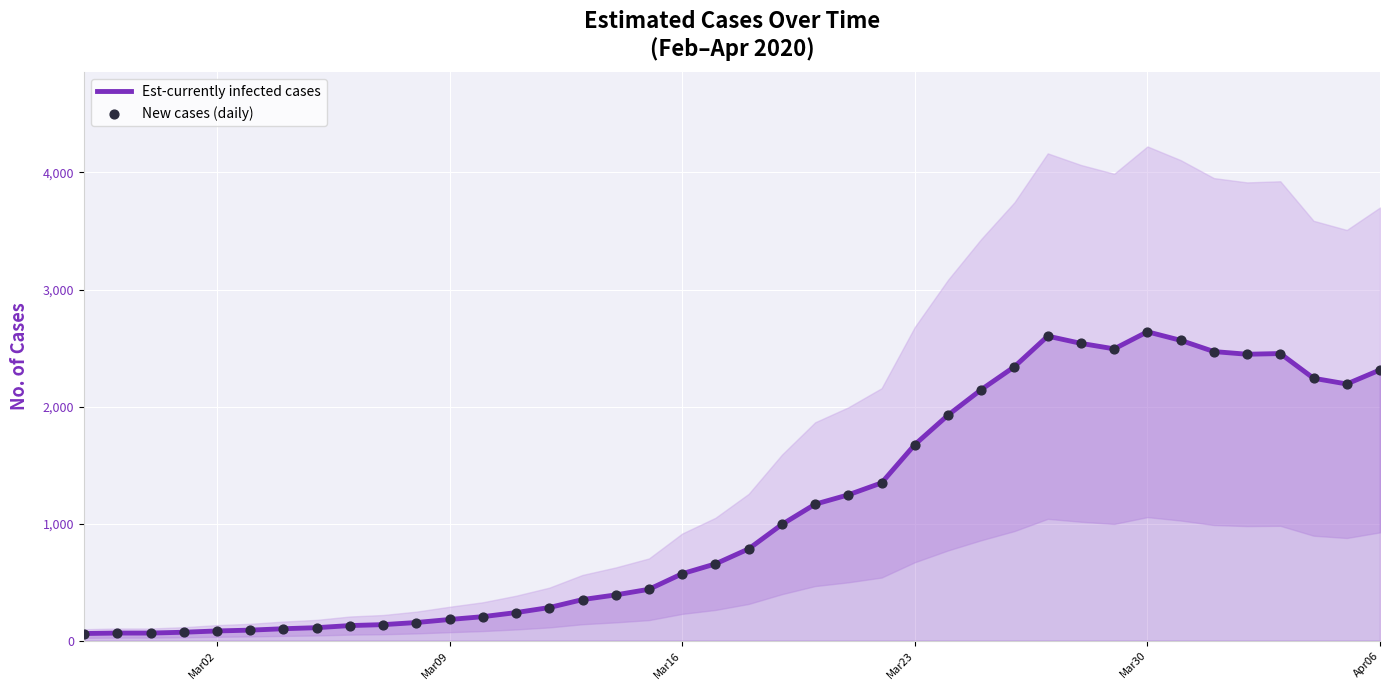

Which series contains the highest Y value?

Est-currently infected cases